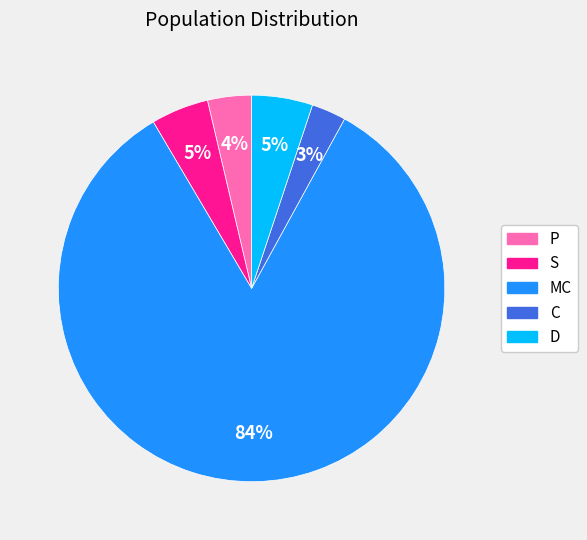

Which slice is the largest?

MC